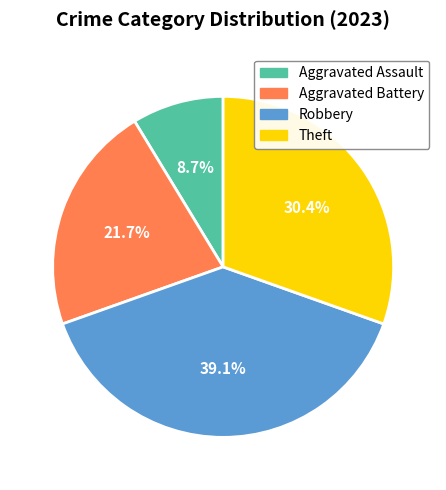

Between Robbery and Aggravated Battery, which is larger?

Robbery